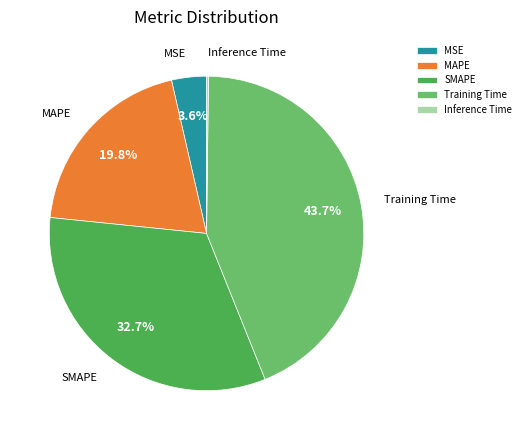

What is the ratio of the value at MAPE to the value at SMAPE?

0.6